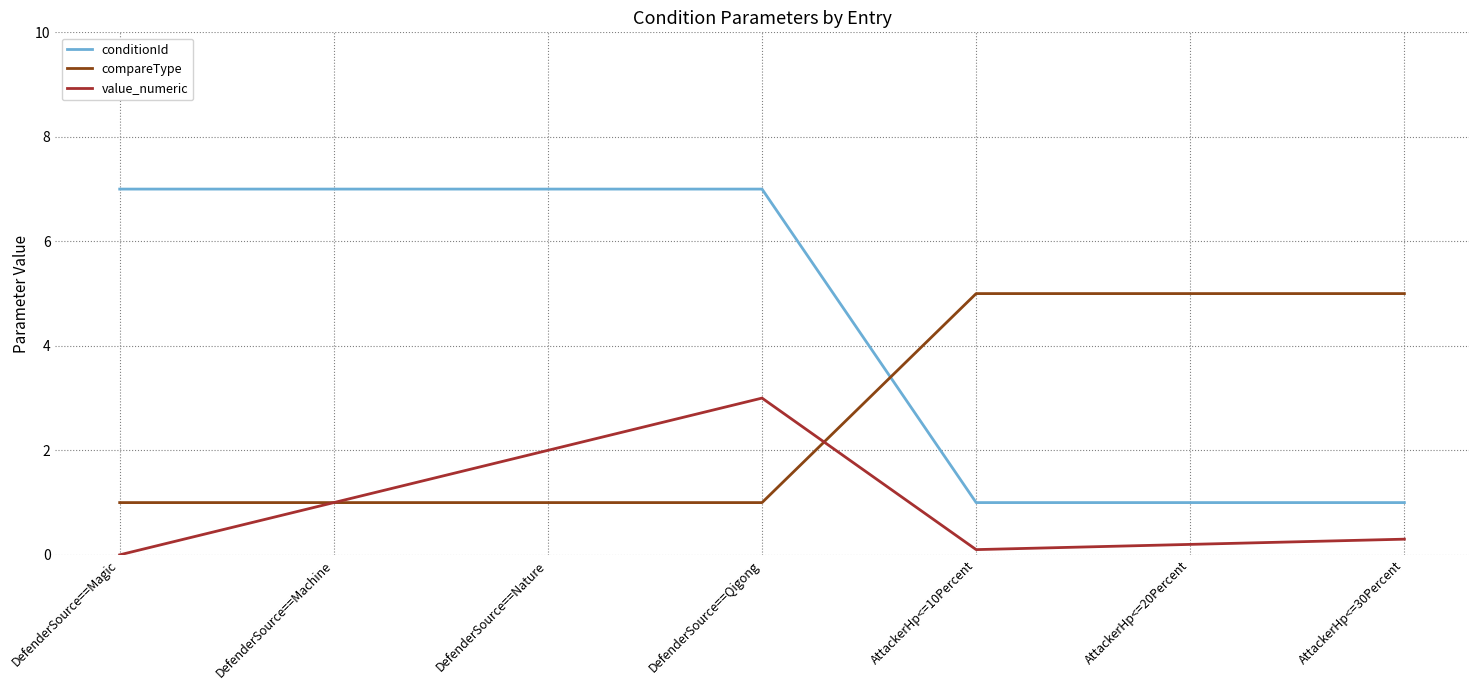

Reading left to right, extract all data points from this chart.

conditionId: 7.0	7.0	7.0	7.0	1.0	1.0	1.0
compareType: 1.0	1.0	1.0	1.0	5.0	5.0	5.0
value_numeric: 0.0	1.0	2.0	3.0	0.1	0.2	0.3